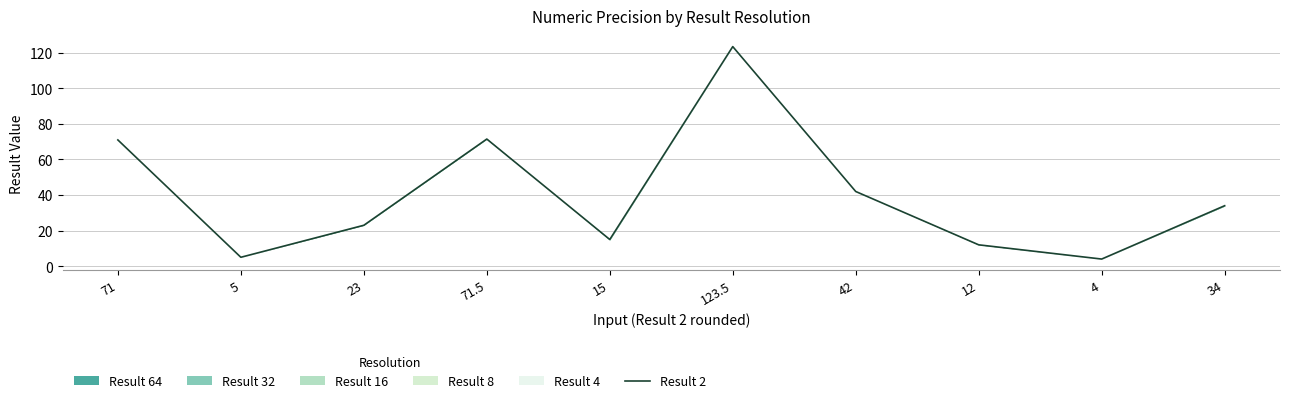

List the labels in order of value, largest first.

123.5, 71.5, 71, 42, 34, 23, 15, 12, 5, 4